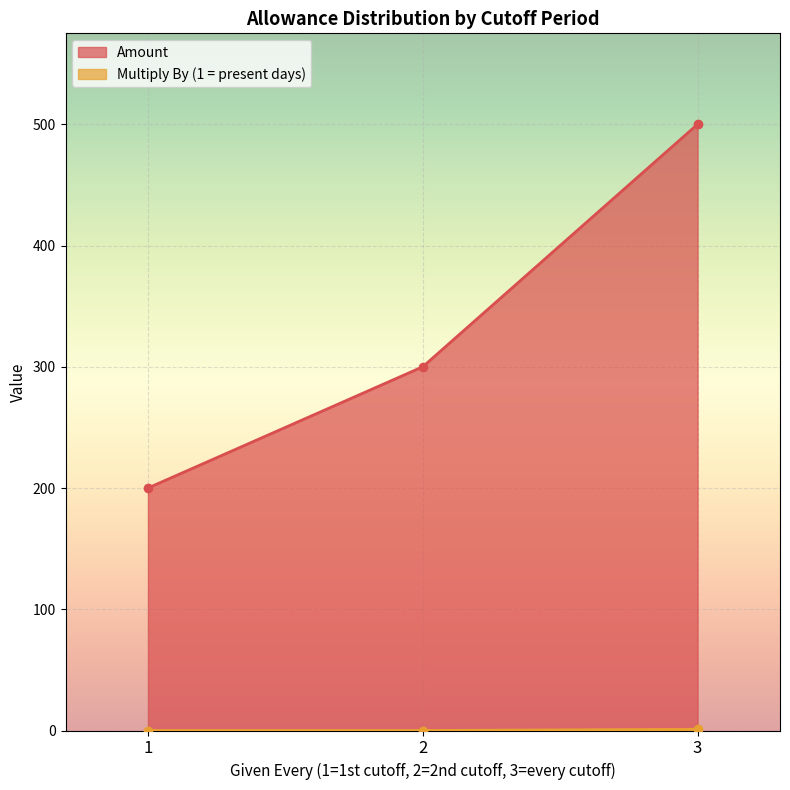

Rank the series at 2 from lowest to highest value.

Multiply By (1 = present days), Amount